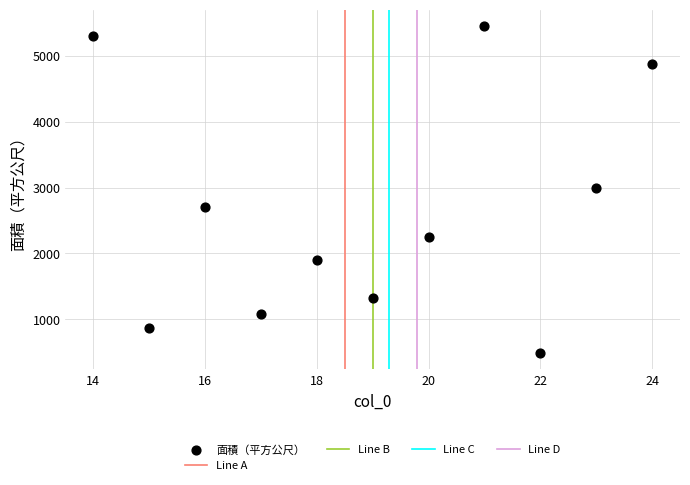

What is the range of X values (max minus min)?

10.0